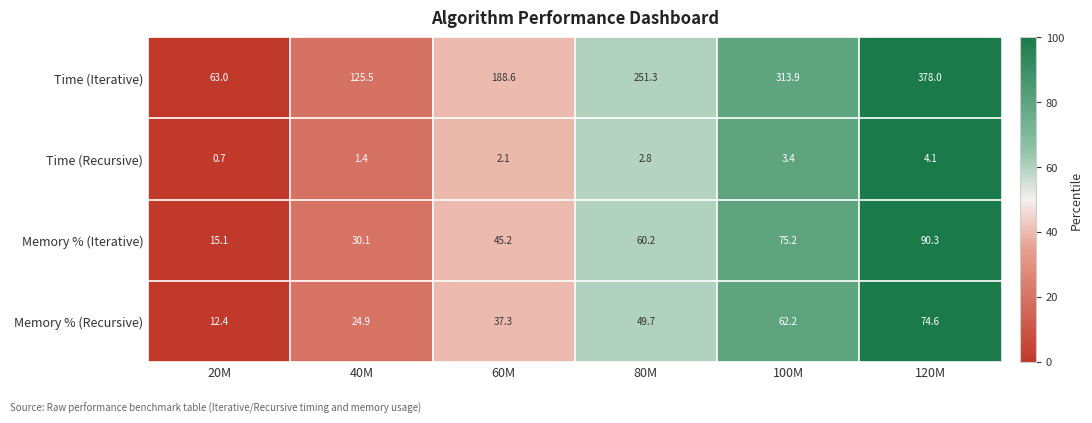

Reading right to left, list all the values displayed in this chart.

Time (Iterative): 120M=378.0	100M=313.9	80M=251.3	60M=188.6	40M=125.5	20M=63.0
Time (Recursive): 120M=4.1	100M=3.4	80M=2.8	60M=2.1	40M=1.4	20M=0.7
Memory % (Iterative): 120M=90.3	100M=75.2	80M=60.2	60M=45.2	40M=30.1	20M=15.1
Memory % (Recursive): 120M=74.6	100M=62.2	80M=49.7	60M=37.3	40M=24.9	20M=12.4